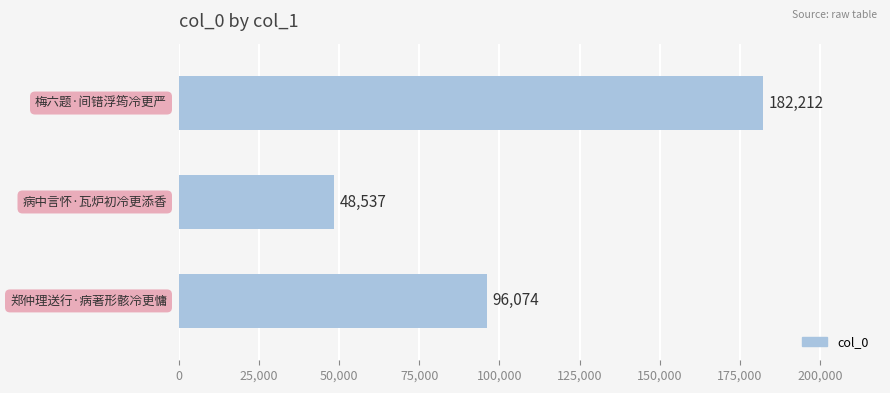

What is the value of the 1st bar from the top?

182212